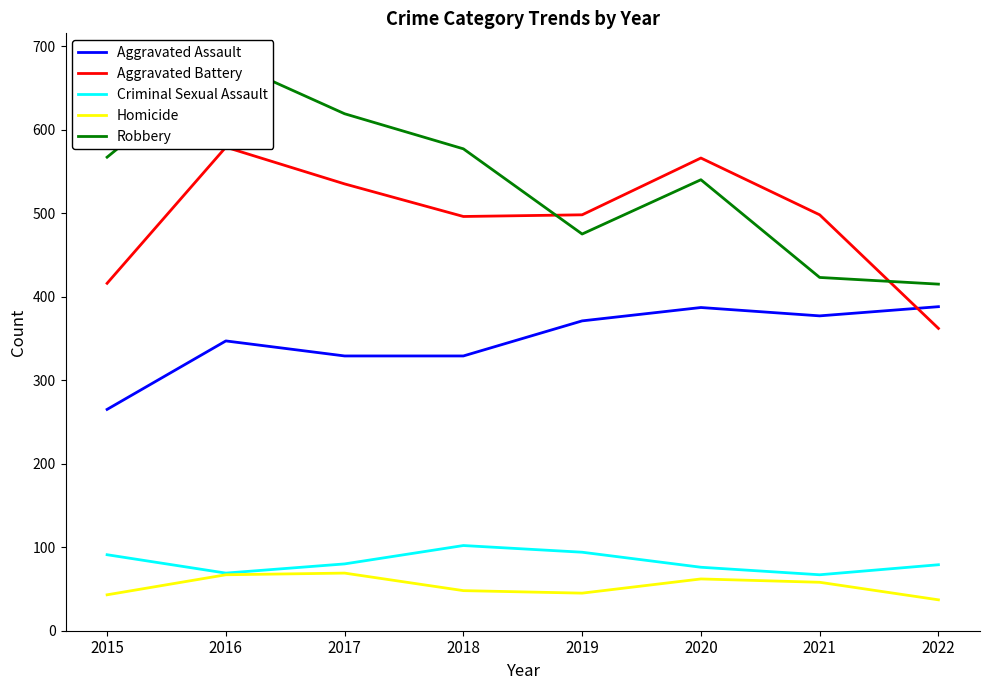

In Aggravated Assault, how many points are higher than both neighbors (excluding endpoints)?

2